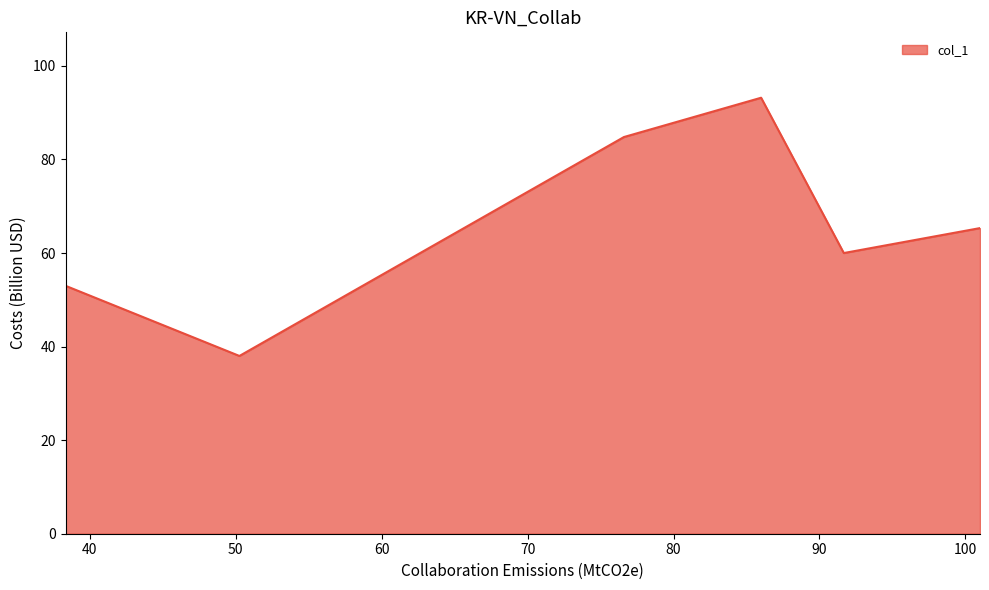

True or false: there are more than 2 points higher than both neighbors.

False